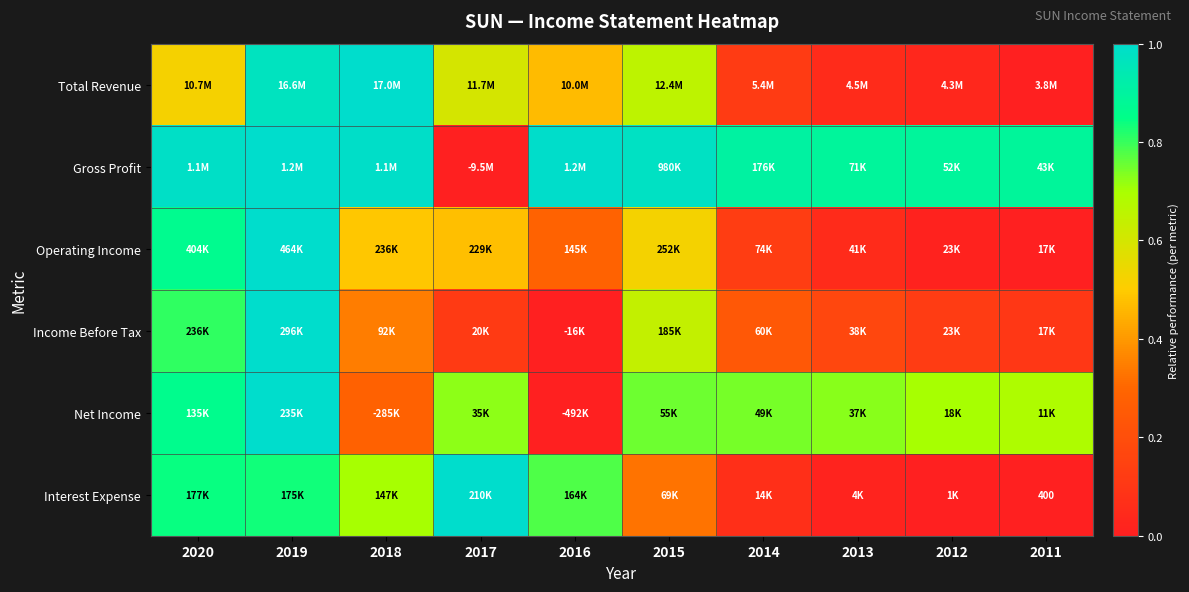

Is it true that Interest Expense equals 0.0 at 2013?

False